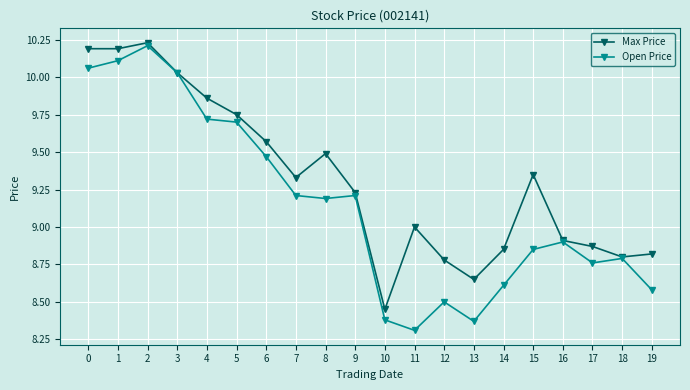

What is the minimum value shown in the chart?

8.3